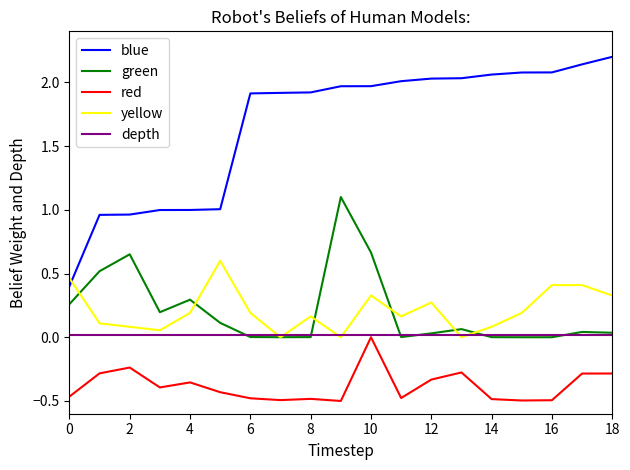

Which series has the largest range (max minus min)?

blue